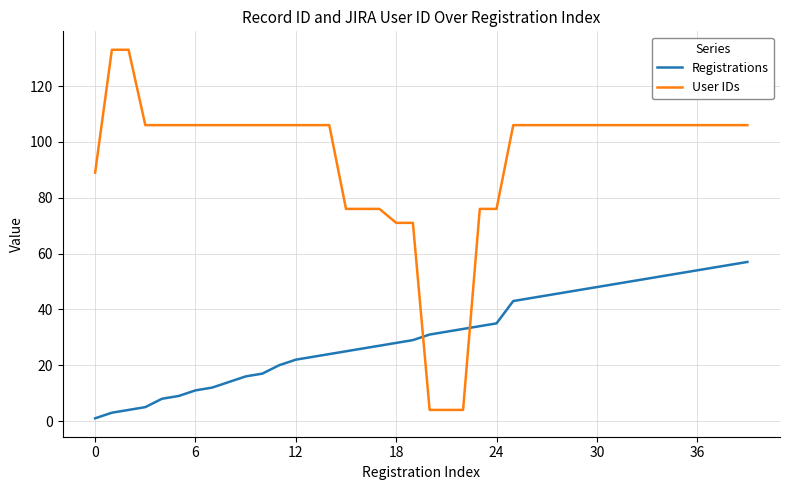

What are all the series names shown in the legend?

Registrations, User IDs